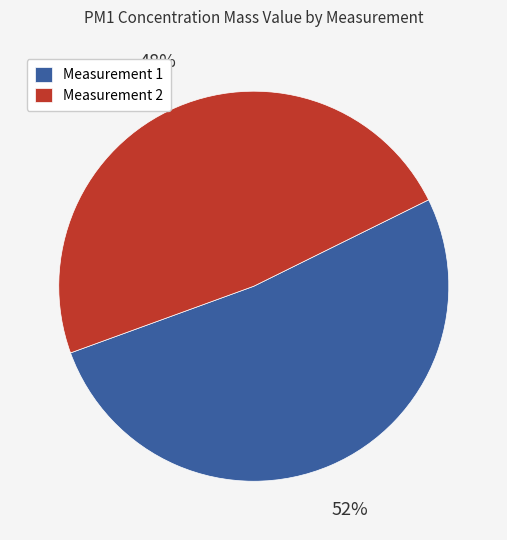

To the nearest percent, what is the average slice percentage?

50%